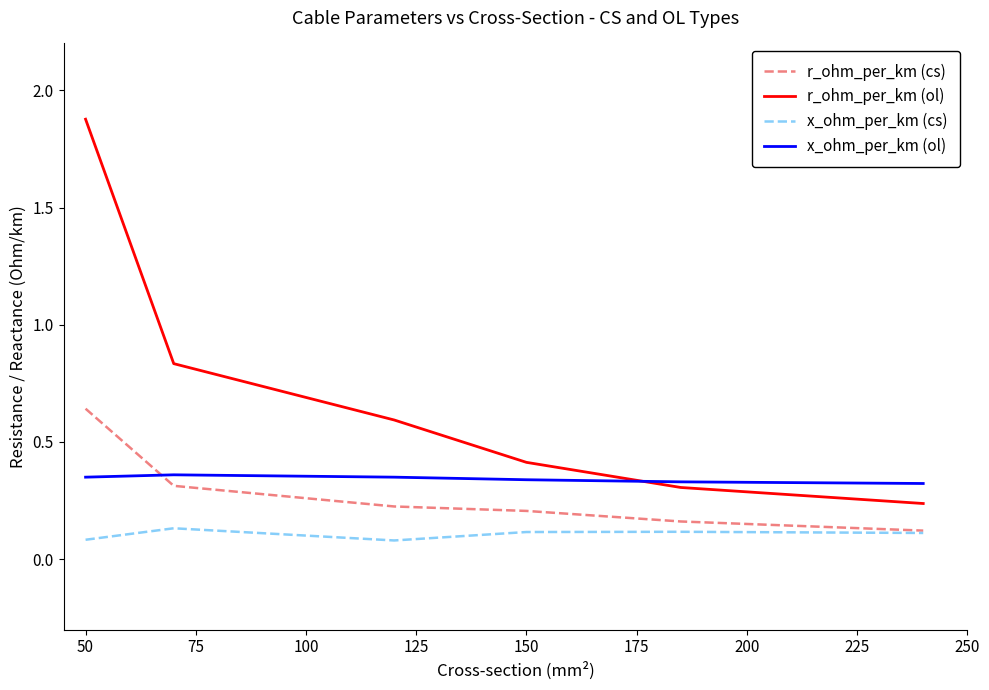

Which series has the largest range (max minus min)?

r_ohm_per_km (ol)